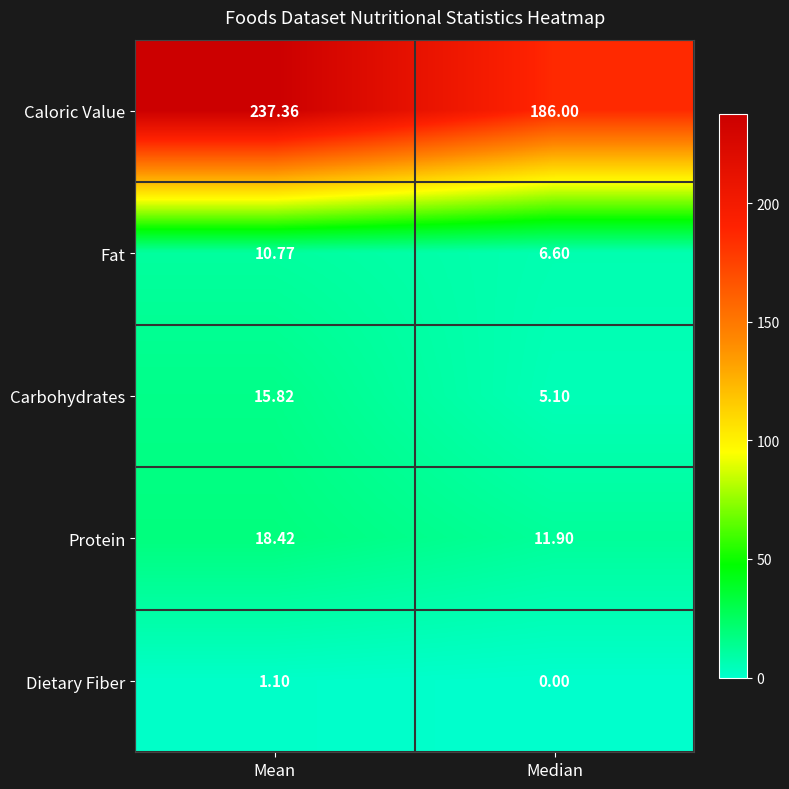

Which label corresponds to the smallest value in the chart?

Median